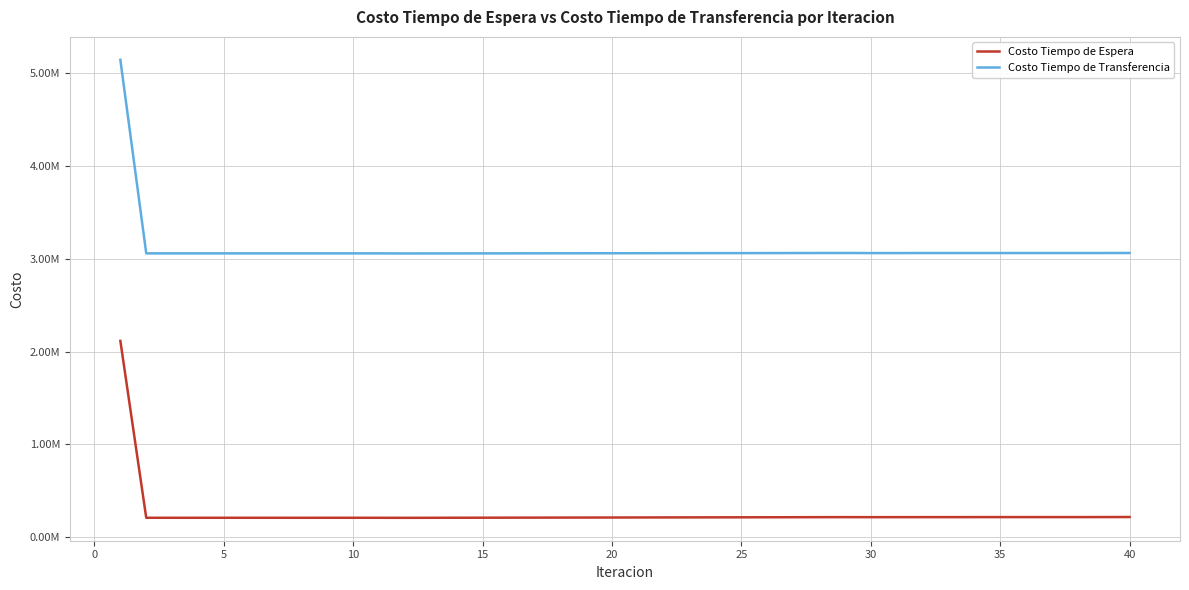

What are all the series names shown in the legend?

Costo Tiempo de Espera, Costo Tiempo de Transferencia